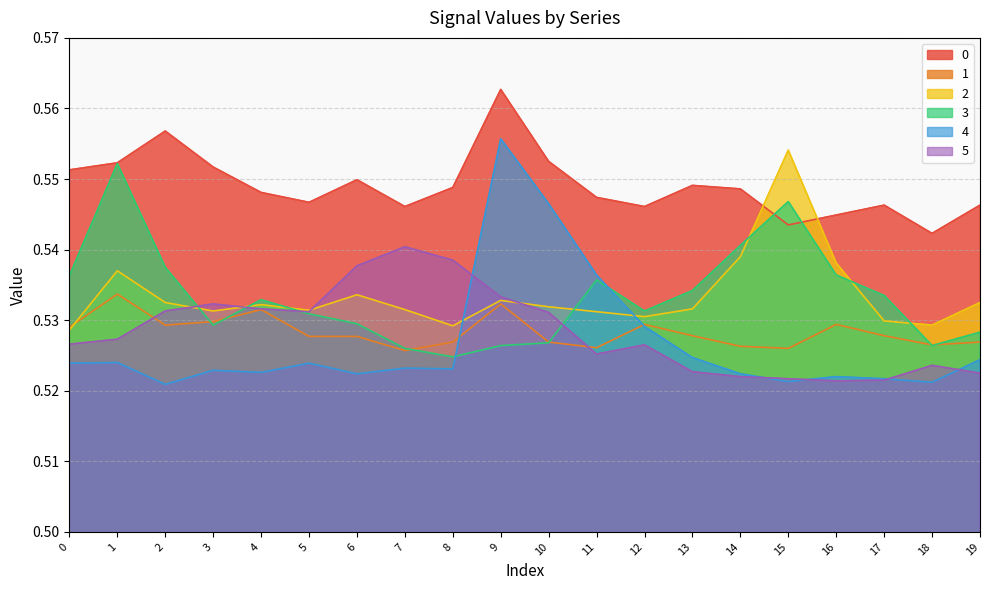

True or false: 4 has a value of 0.5 at 17.

True